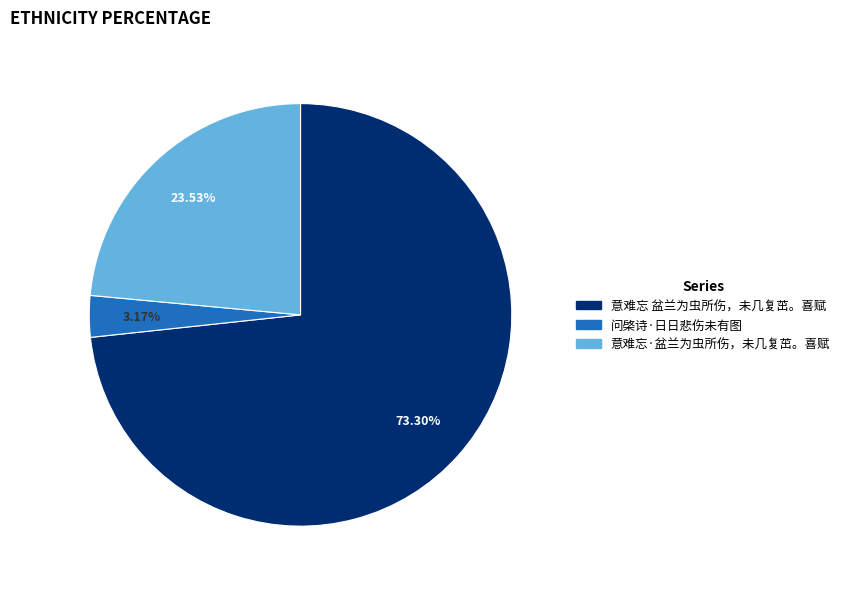

To the nearest percent, what is the difference between the largest and smallest slice percentages?

70%